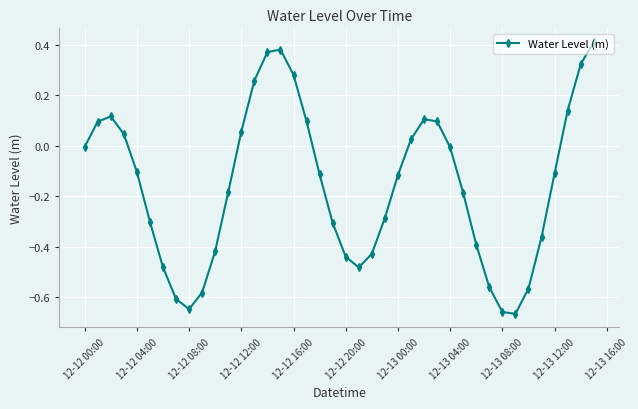

True or false: there are more than 2 points higher than both neighbors.

True